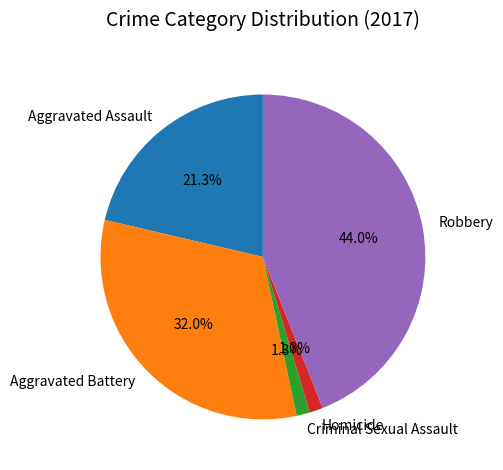

What percentage is the Robbery slice, to the nearest percent?

44%